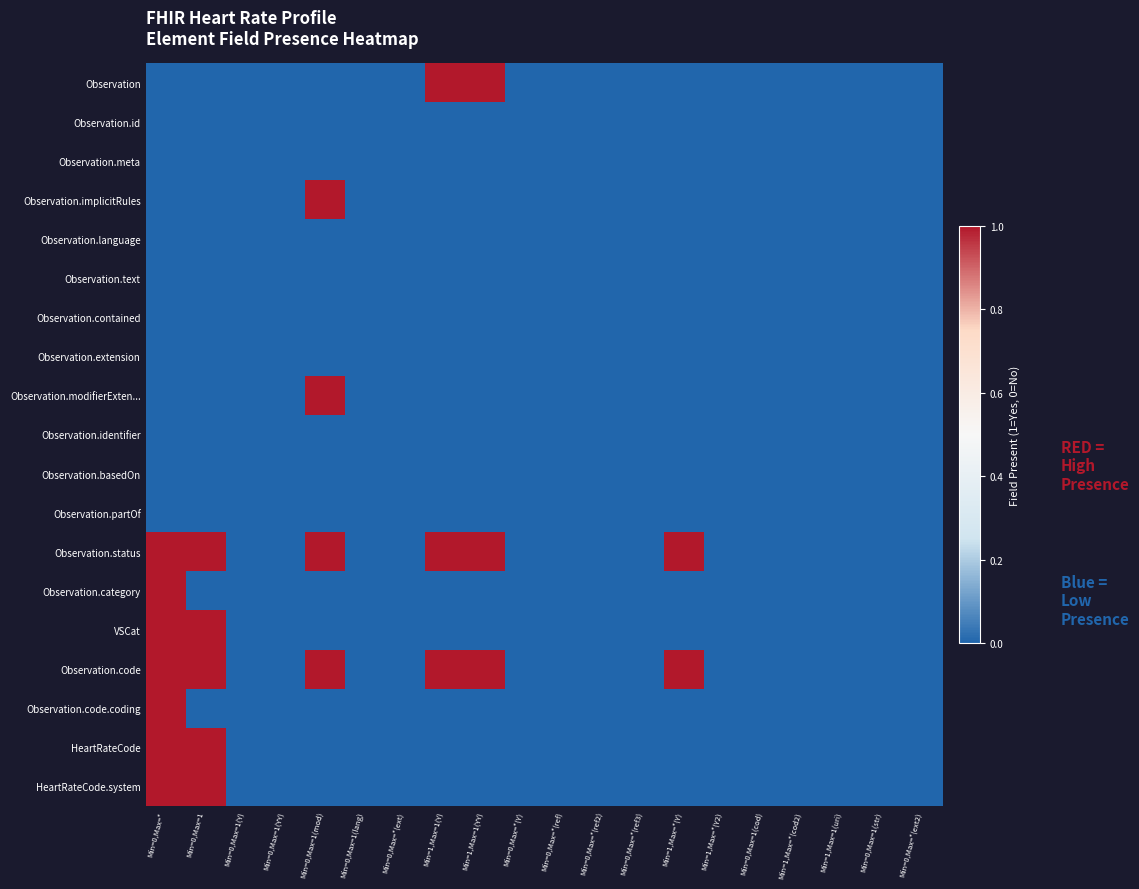

Count the number of data series in this chart.

19